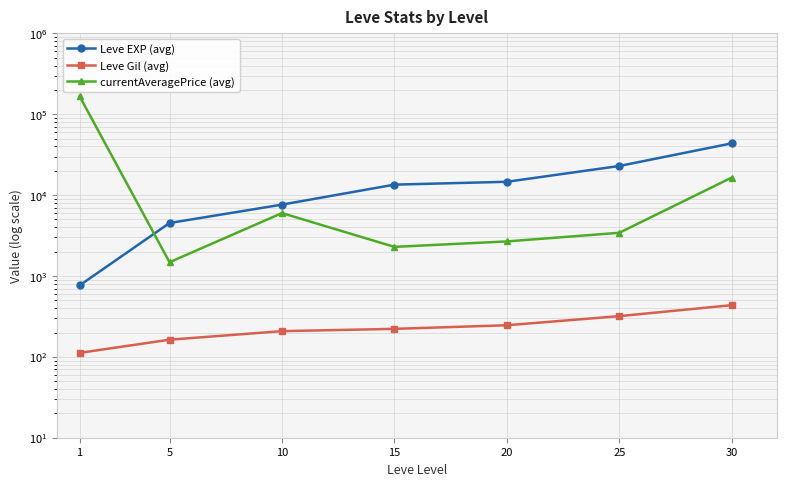

The value of Leve EXP (avg) at 5 is 3025. True or false?

False